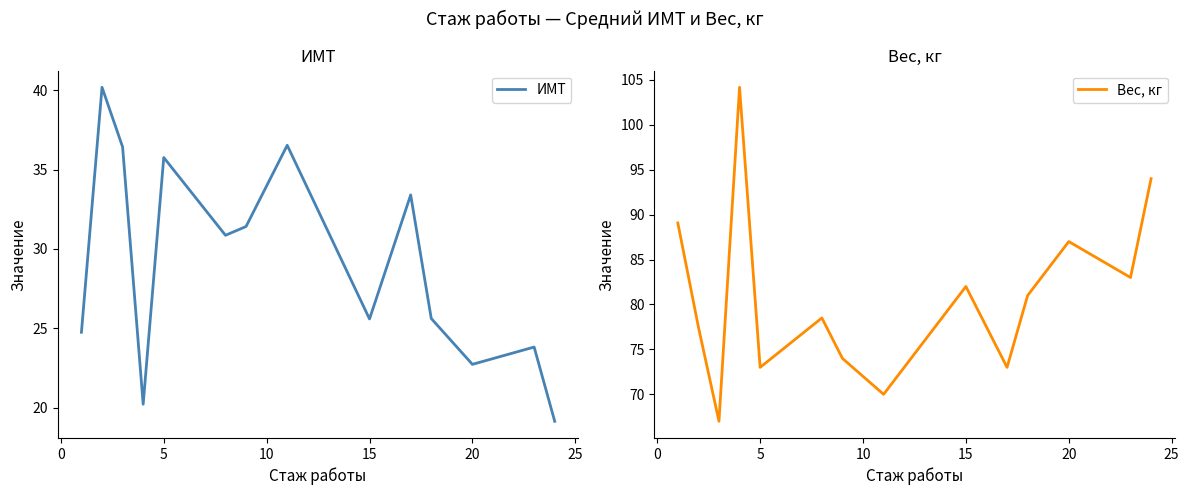

True or false: ИМТ has more than 0 points higher than both neighbors.

True